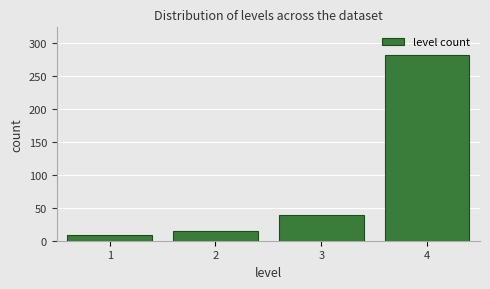

Reading left to right, list all the values displayed in this chart.

1=8	2=14	3=39	4=281